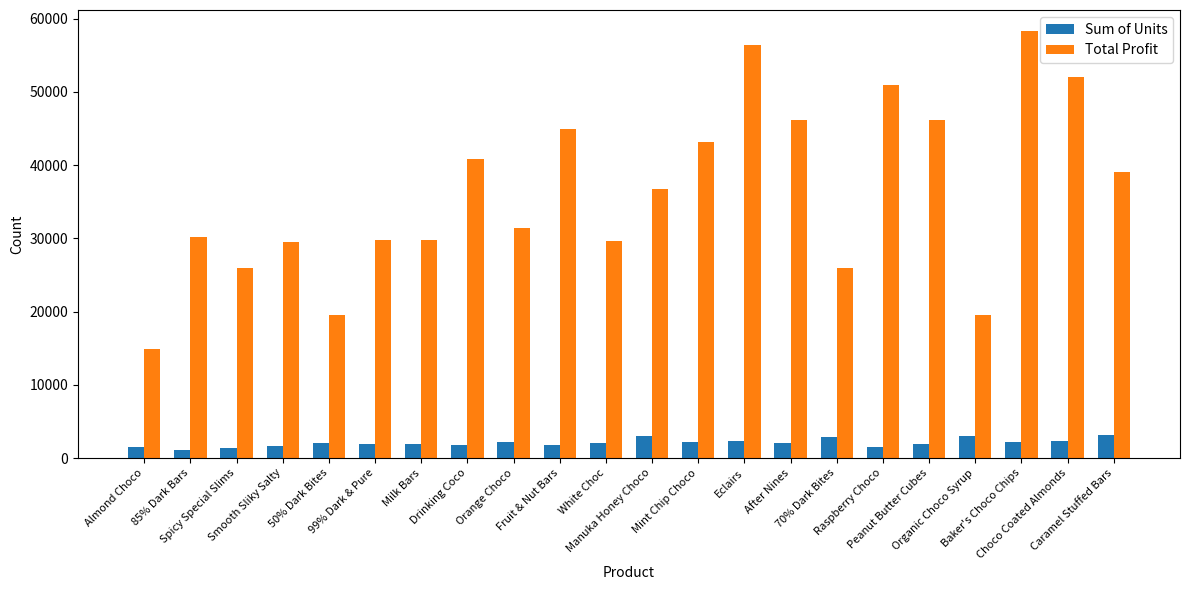

Rank the series at Eclairs from highest to lowest value.

Total Profit, Sum of Units